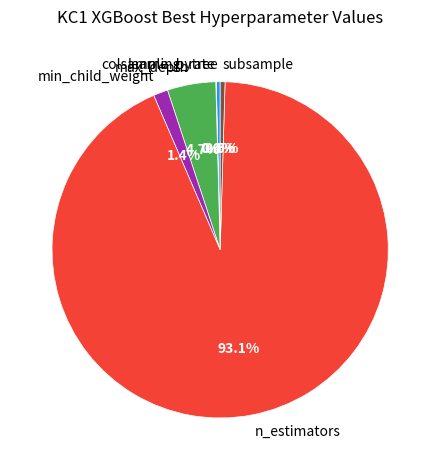

Between colsample_bytree and n_estimators, which is larger?

n_estimators